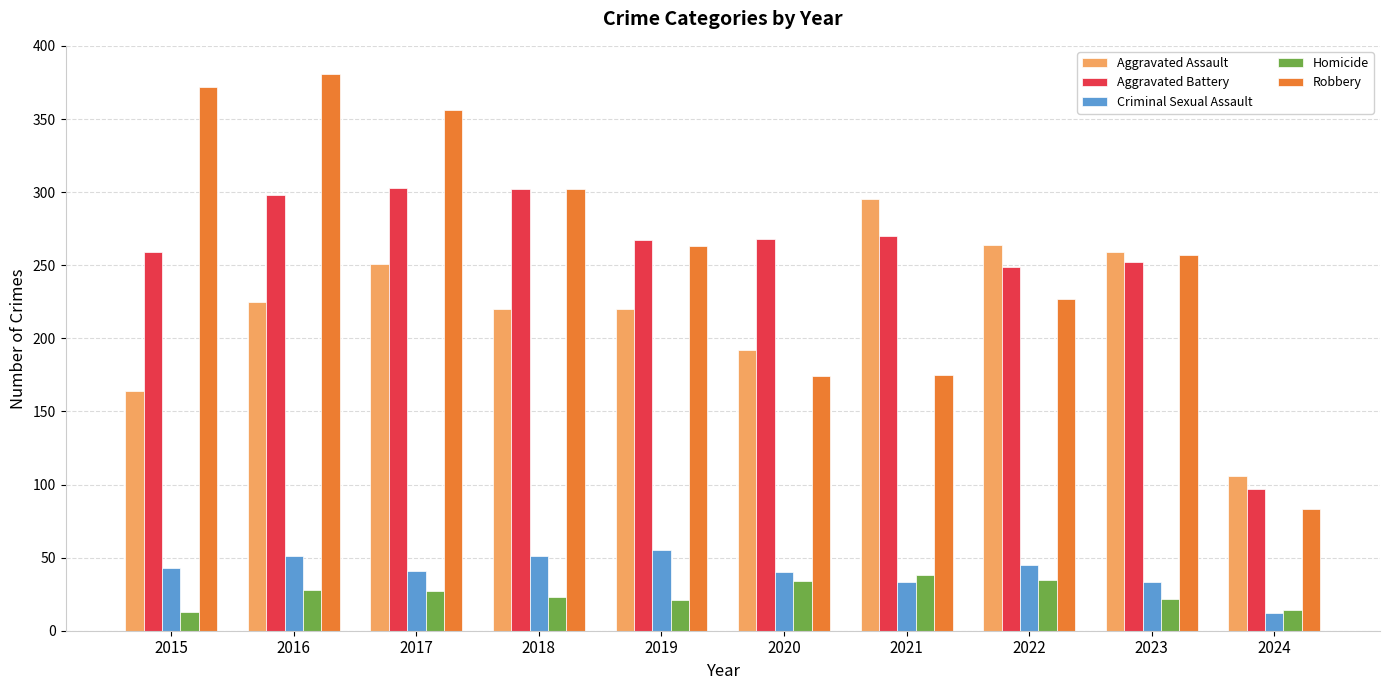

How many data points does each series have?

10